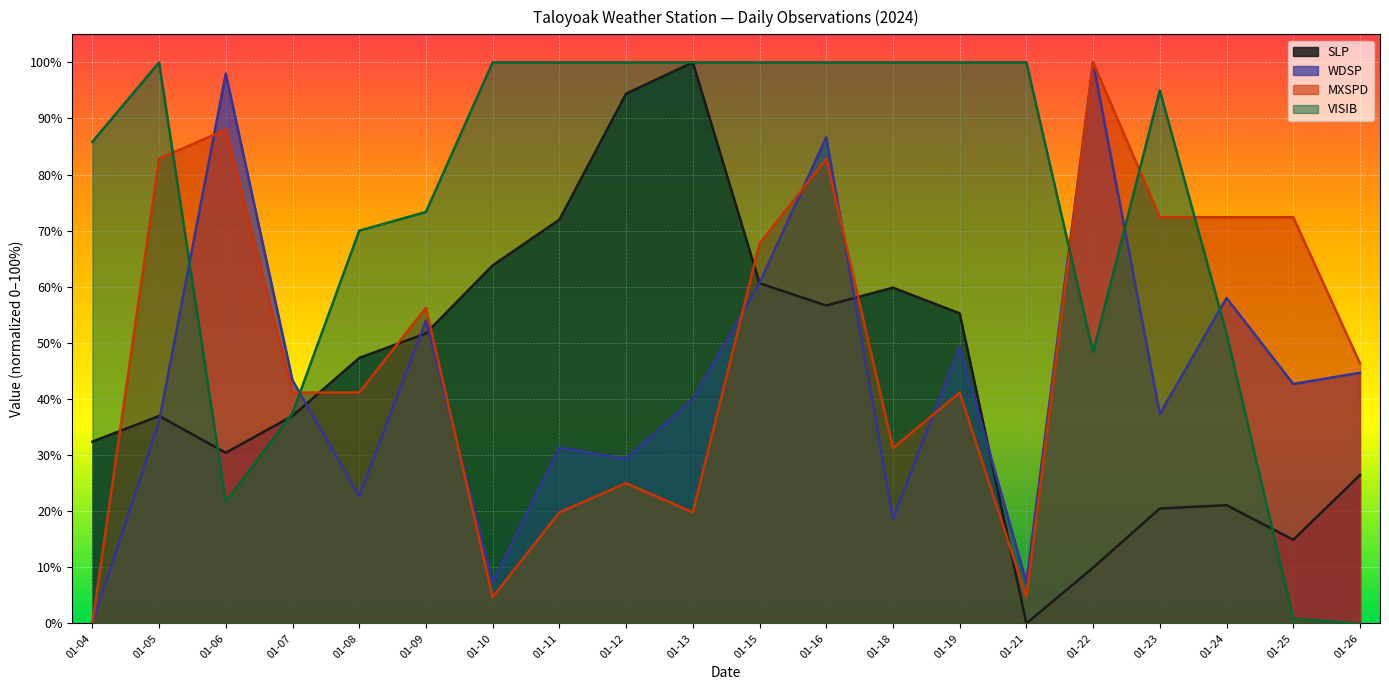

The value of MXSPD at 01-11 is 19.8. True or false?

True